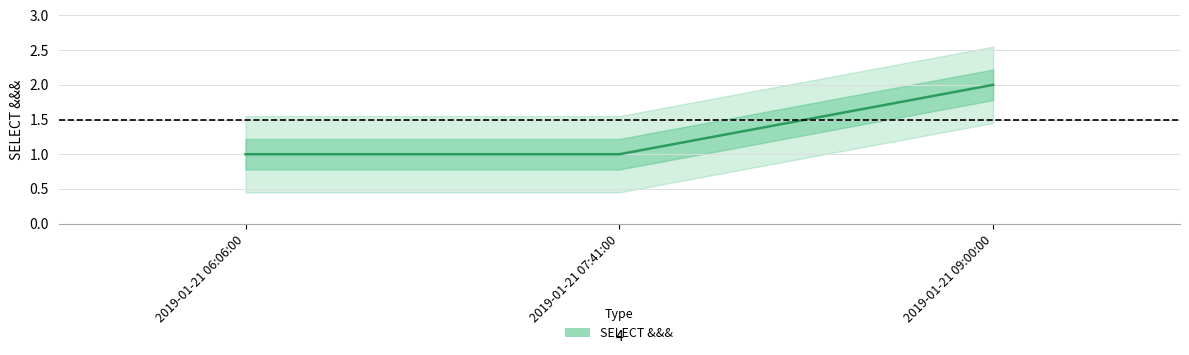

What is the difference between the values at 2019-01-21 06:06:00 and 2019-01-21 09:00:00?

1